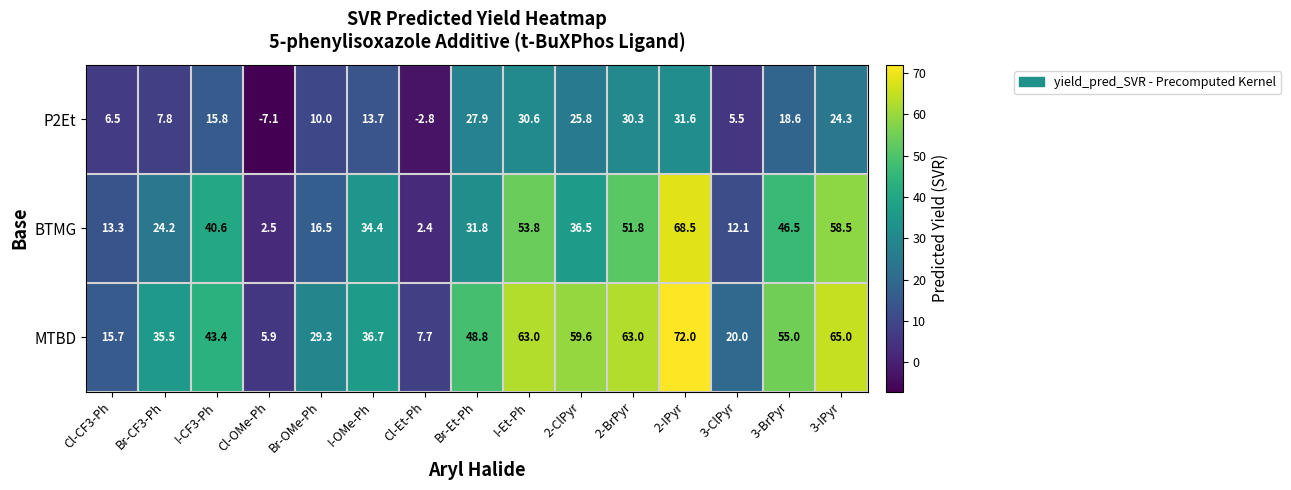

Read the P2Et value at Br-OMe-Ph.

10.0